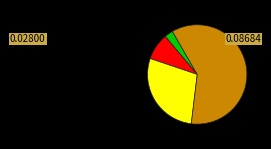

Is there any slice that represents more than half of the pie?

Yes